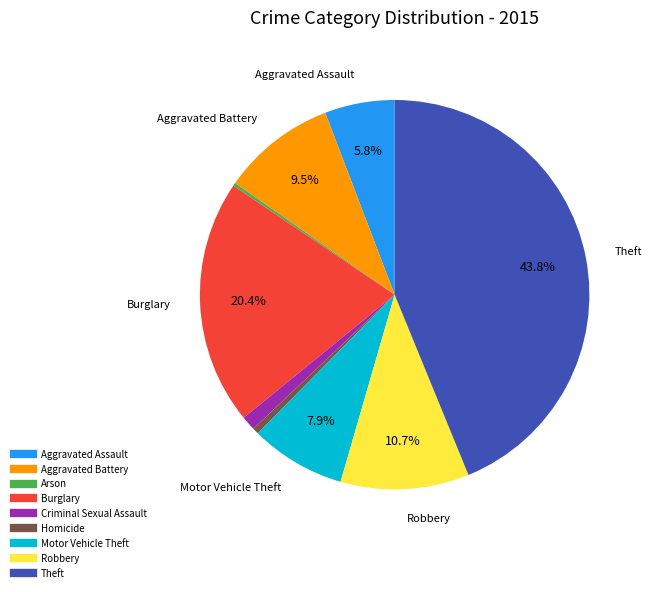

To the nearest percent, what portion does Burglary represent?

20%